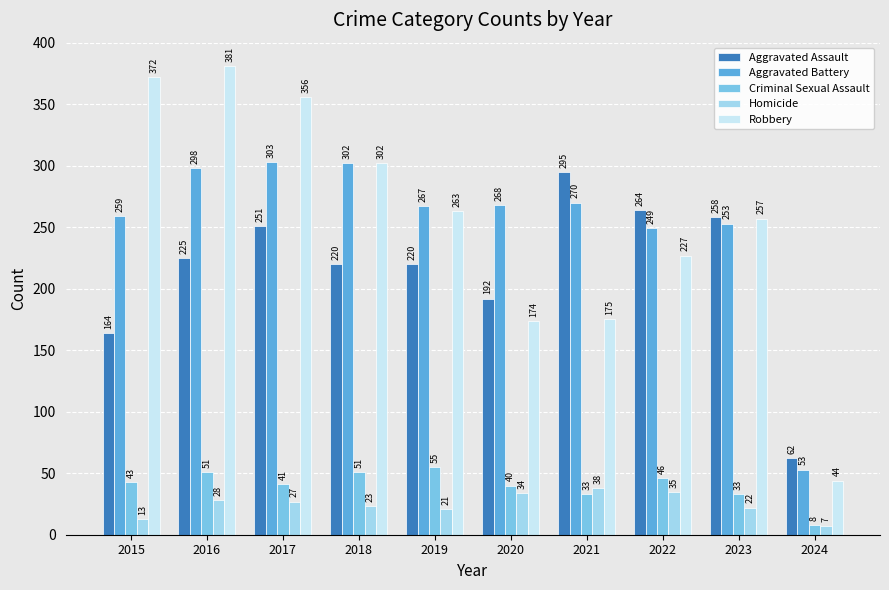

What is the value of the Homicide bar at the 8th from the left?

35